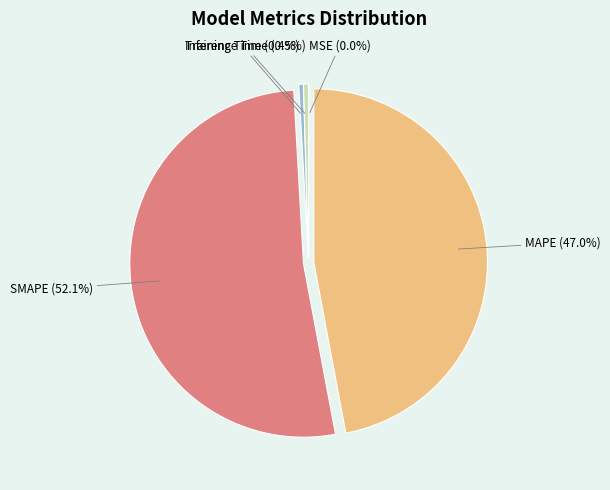

How many slices are in this pie chart?

5